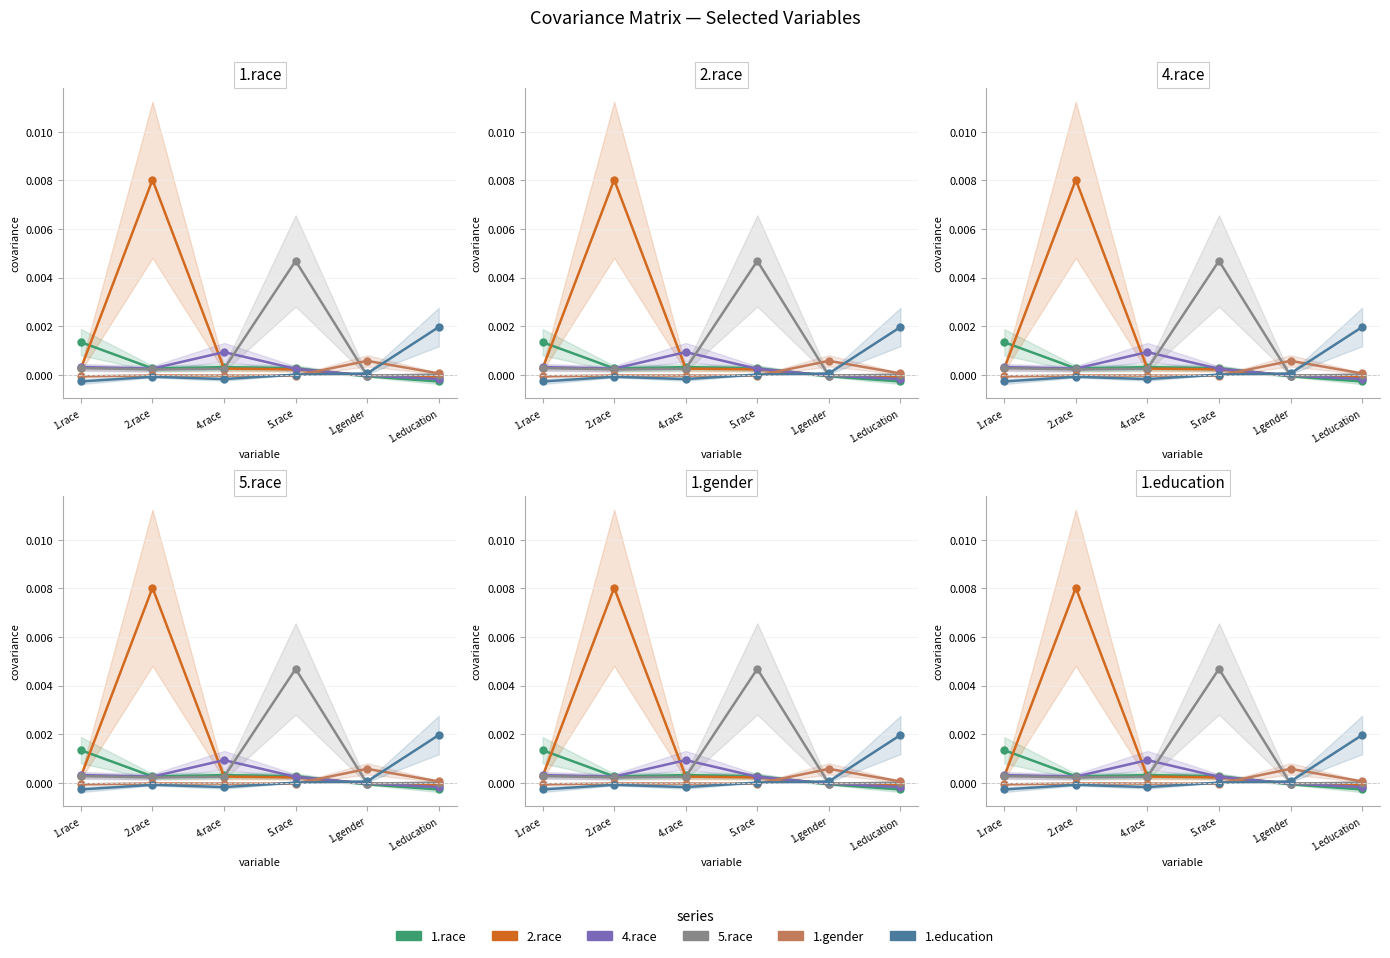

True or false: 2.race and 5.race intersect in this chart.

True